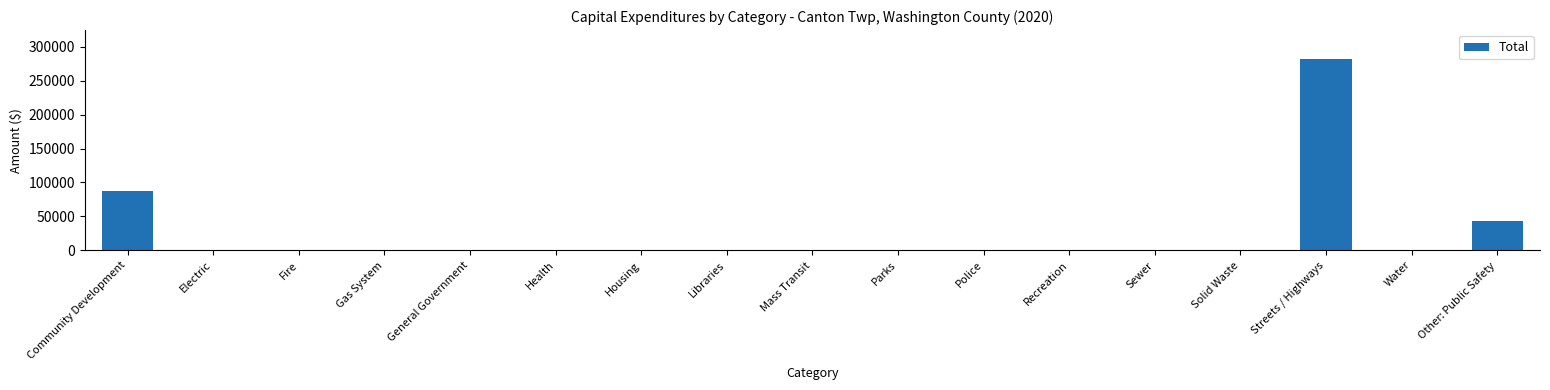

Between Water and Streets / Highways, which is larger?

Streets / Highways